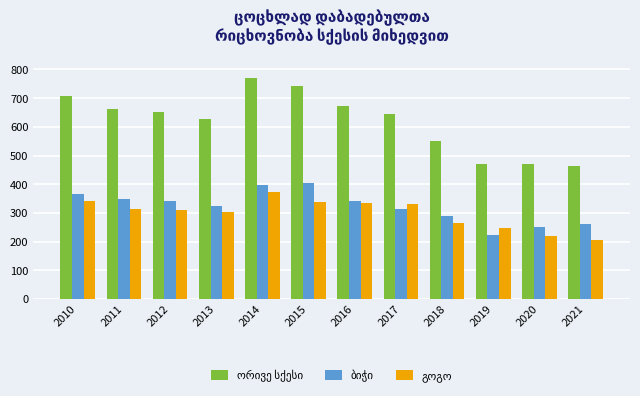

What is the total value across all series at 2017?

1290